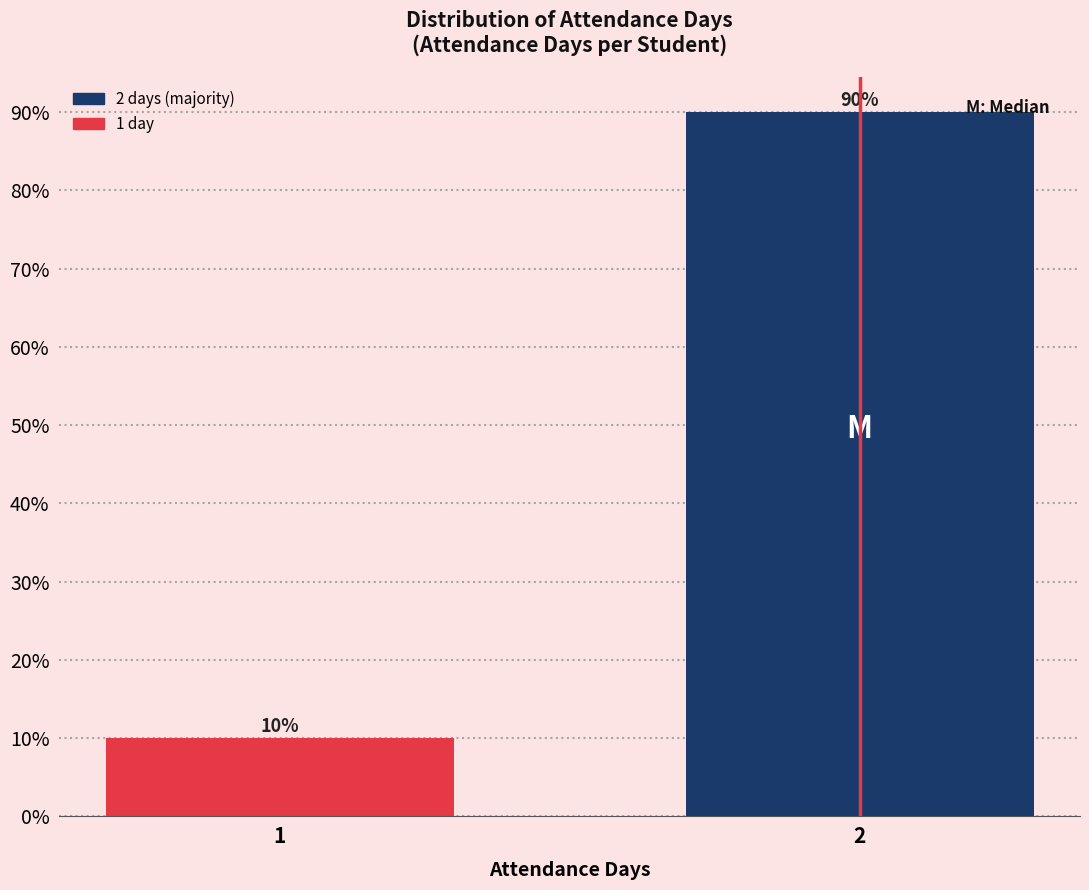

Reading right to left, what are all the values shown in this chart?

90	10